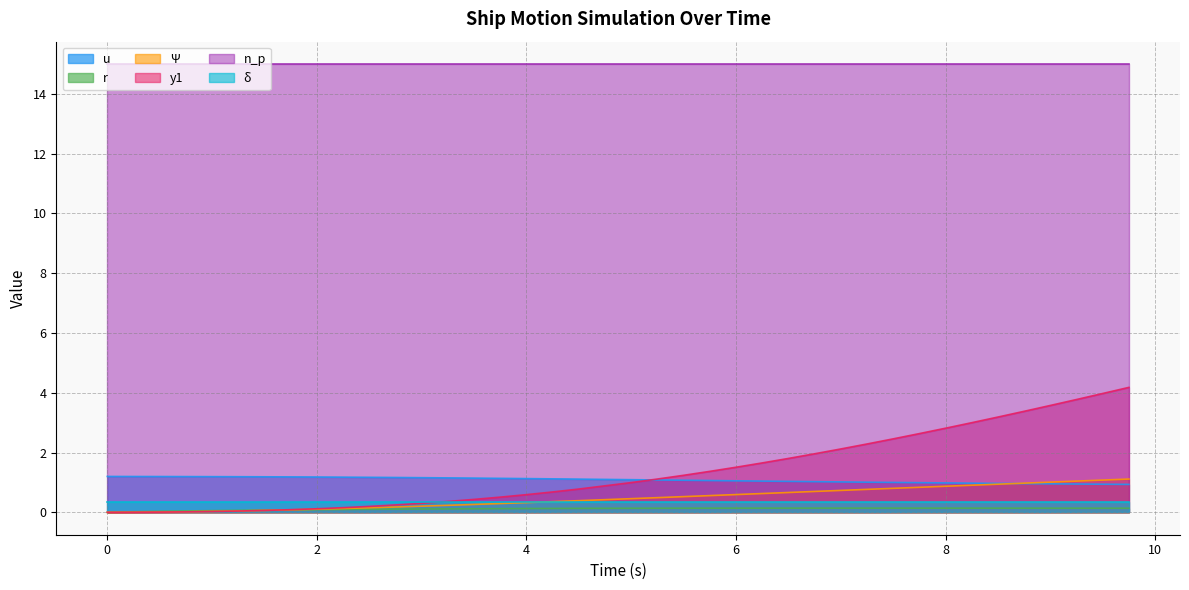

Between 5.75 and 9.5, which series saw the biggest shift?

y1